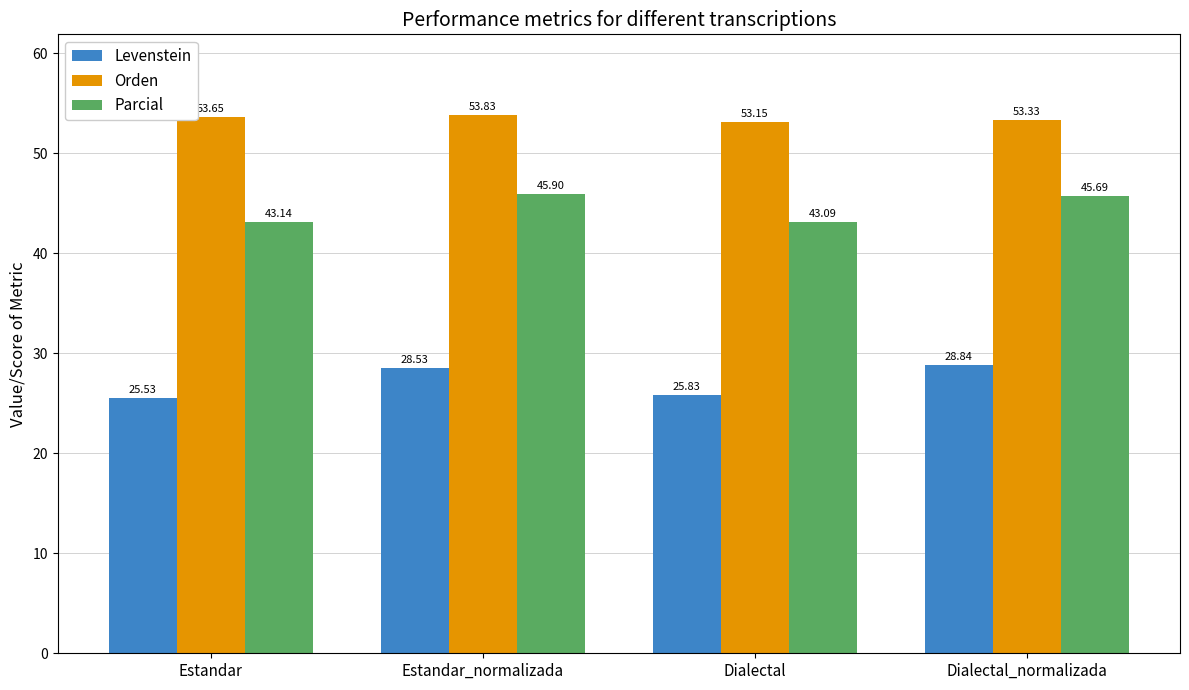

Count the Orden values in the range 53 to 54.

4